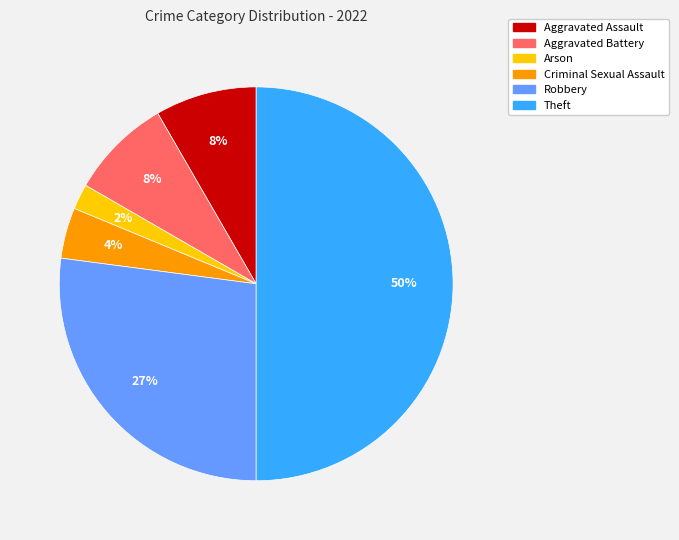

Does Arson account for over 50% of the chart?

No